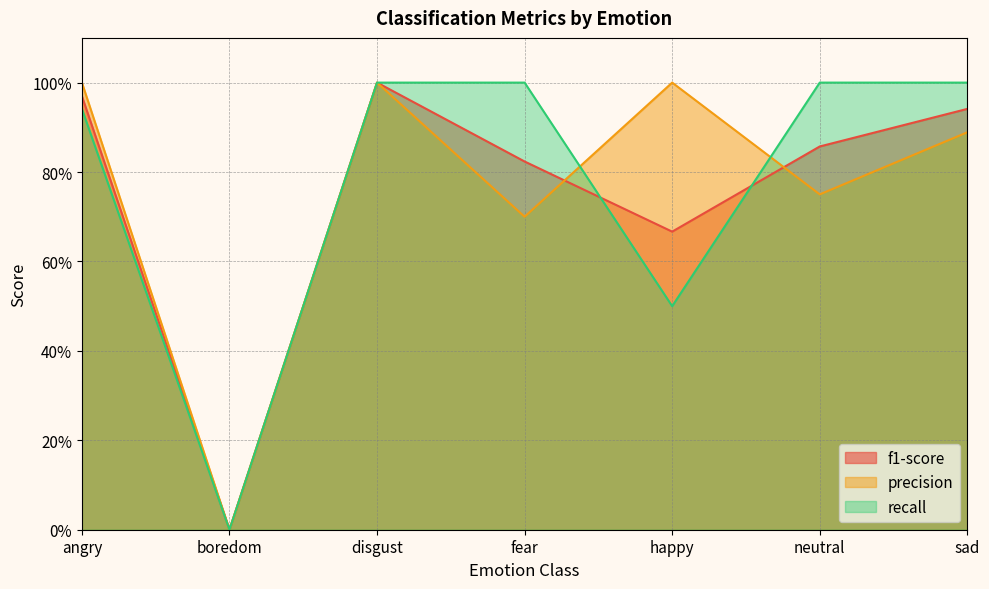

What position from the left is neutral?

6